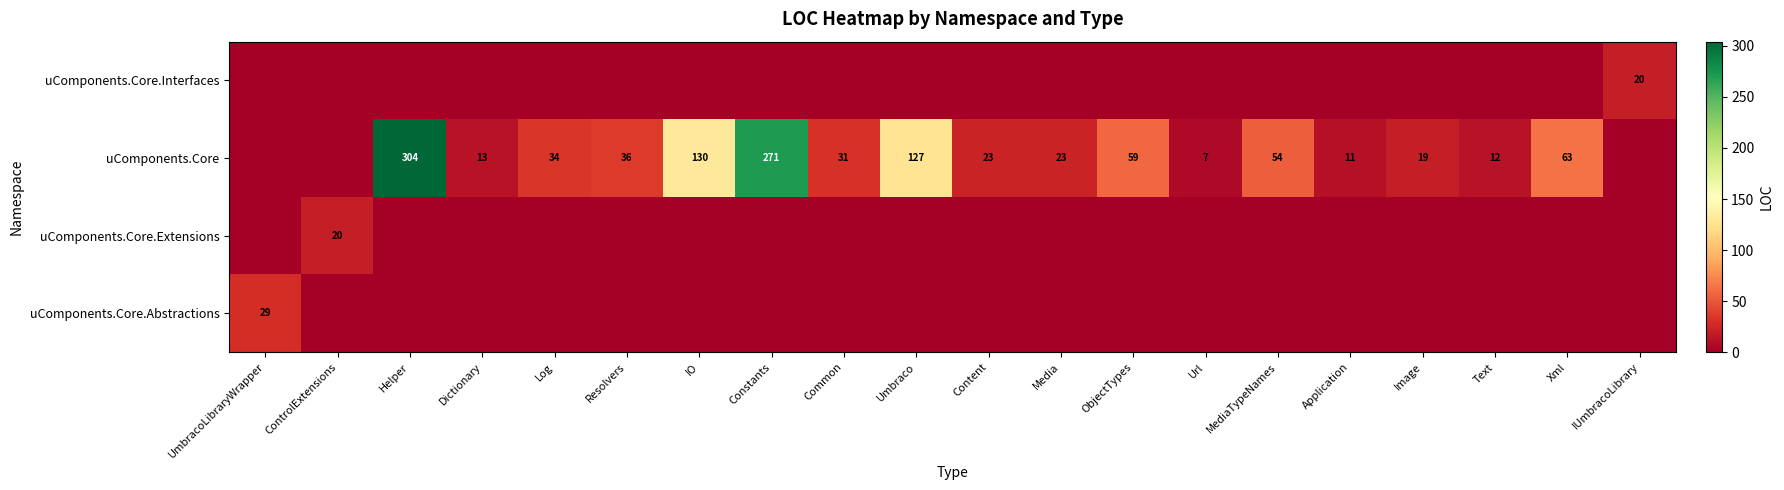

Is it true that uComponents.Core.Interfaces equals -13 at IO?

False